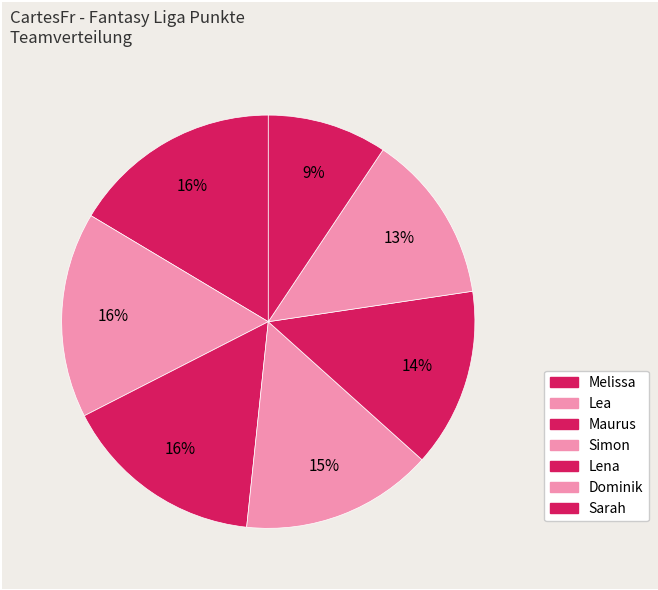

Is Sarah the majority of the pie?

No